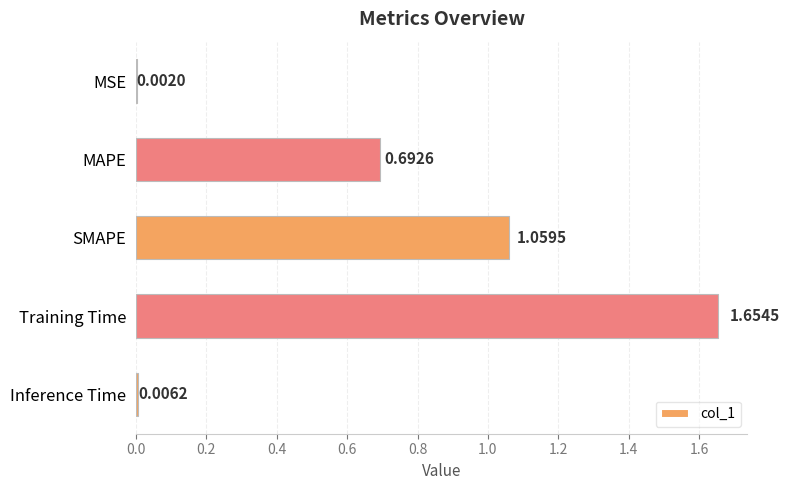

Are the bars horizontal?

Yes